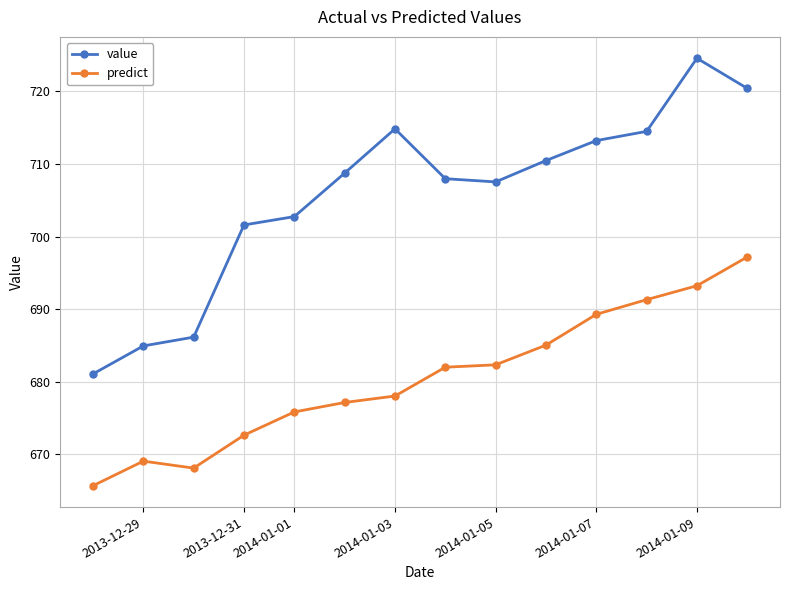

What are all the series names shown in the legend?

value, predict